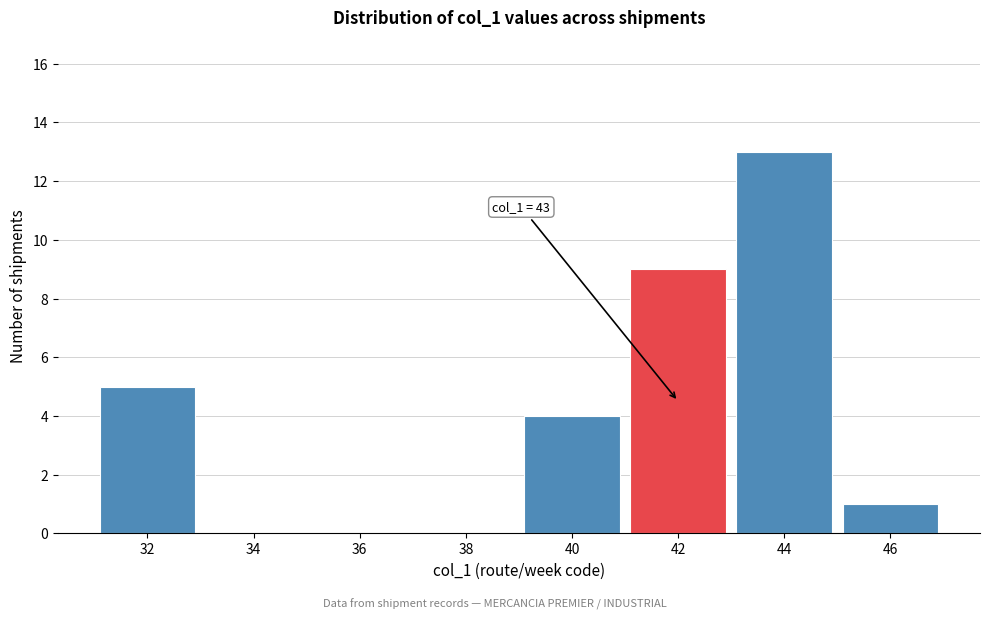

Reading right to left, what are all the values shown in this chart?

46=1	44=13	42=9	40=4	38=0	36=0	34=0	32=5